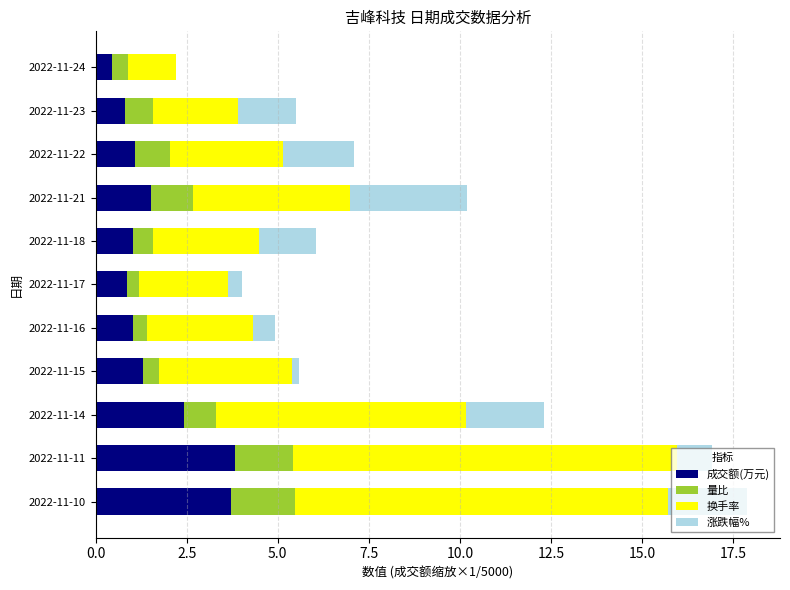

What are all the series names shown in the legend?

成交额(万元), 量比, 换手率, 涨跌幅%